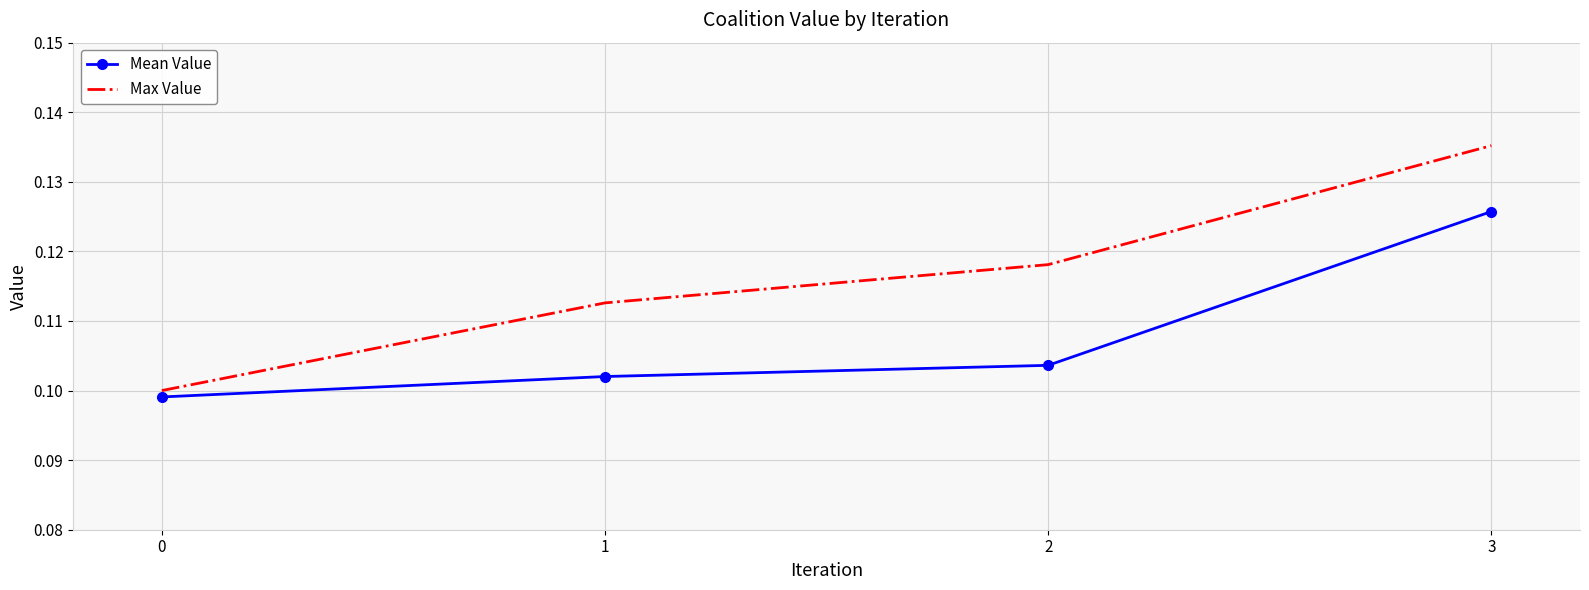

Rank the series by their maximum value, from lowest to highest.

Mean Value, Max Value